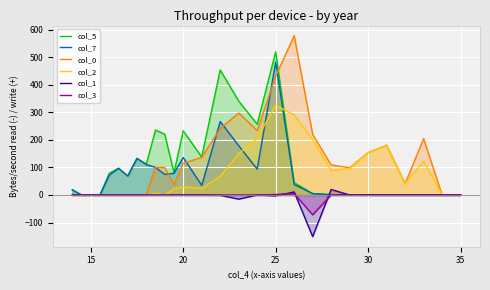

Which series has the widest spread of values?

col_0